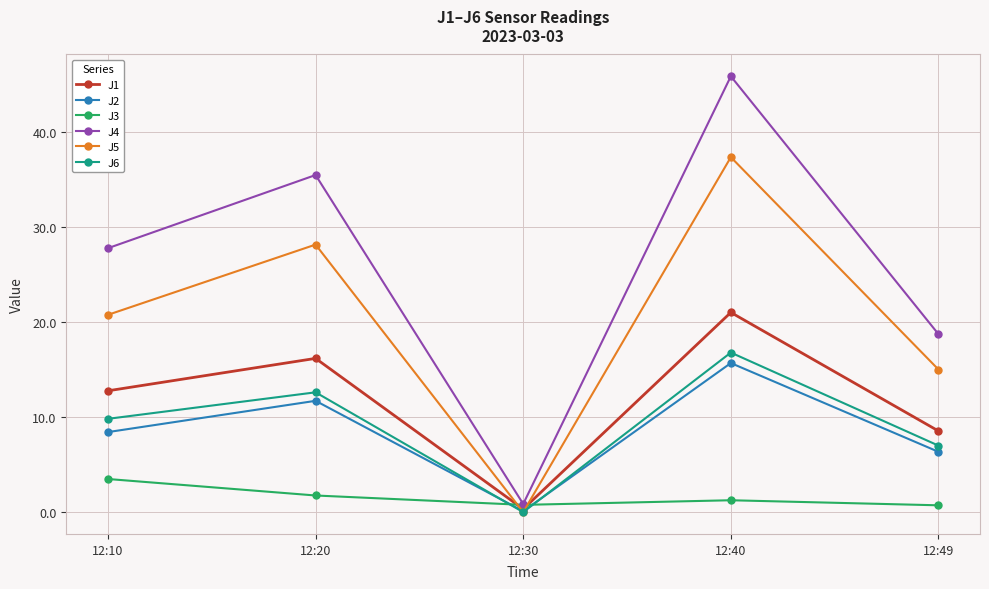

Is it true that J6 equals 0.0 at 12:30?

True